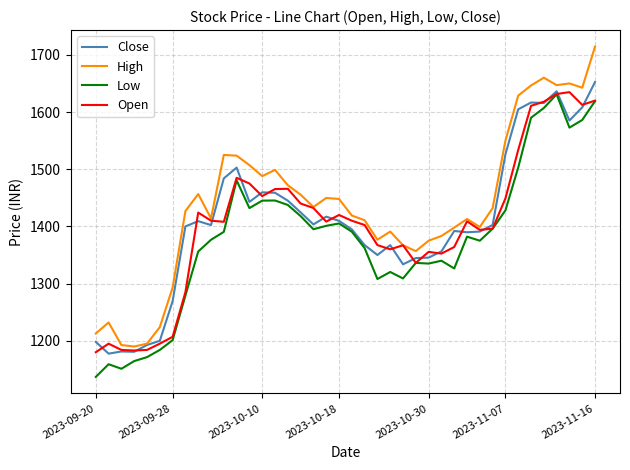

True or false: High and Low cross at least once.

False